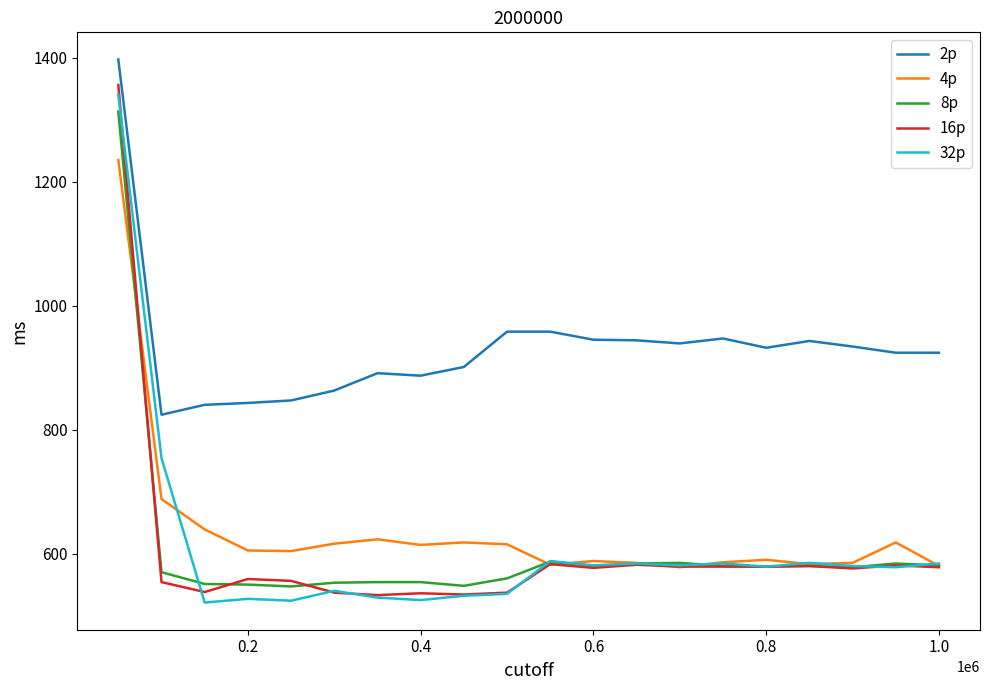

True or false: 2p and 16p intersect in this chart.

False